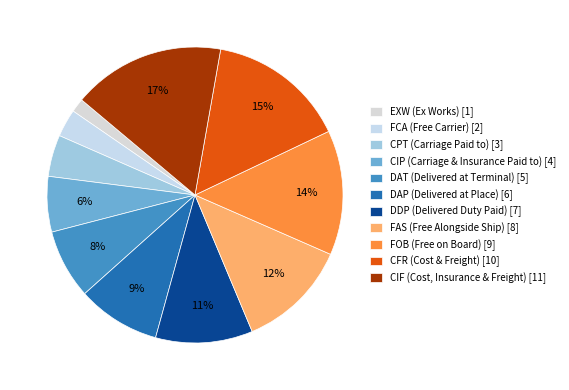

Combined, do CPT (Carriage Paid to) and FAS (Free Alongside Ship) account for over 50%?

No